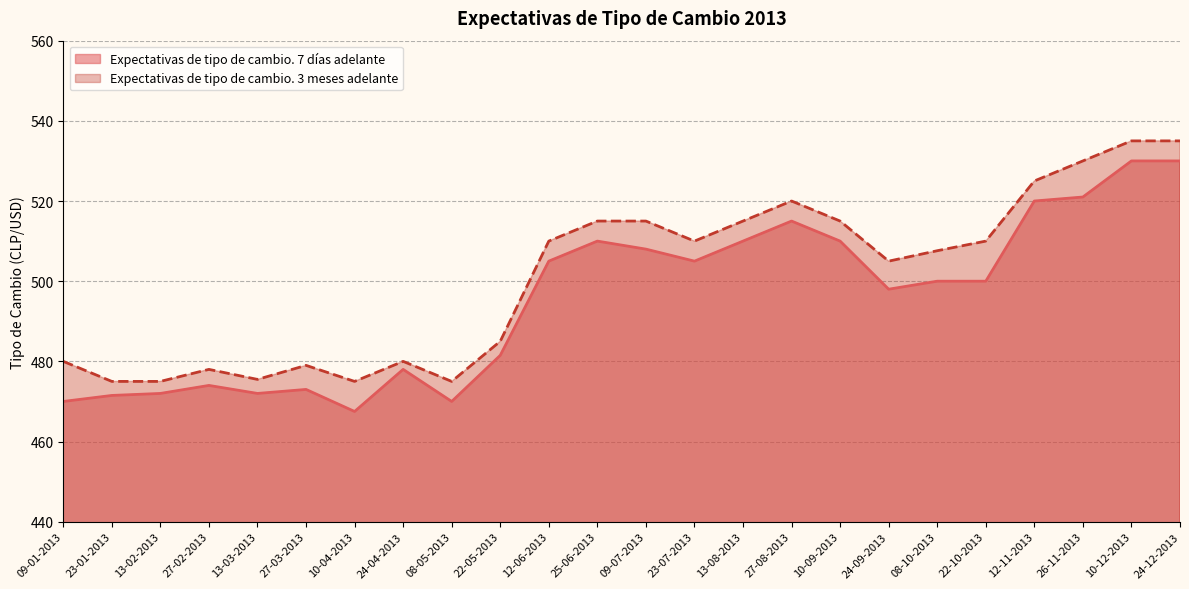

What is the lowest value of the Expectativas de tipo de cambio. 3 meses adelante series?

475.0